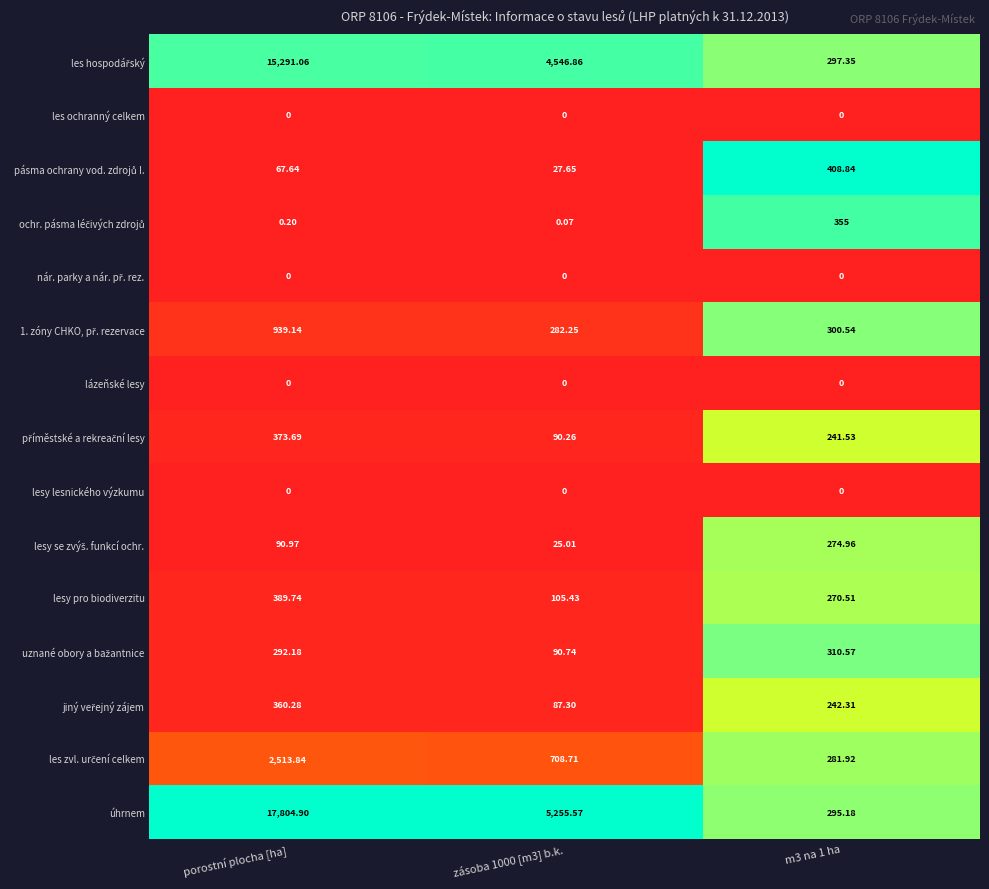

Which series has the largest total across all categories?

úhrnem